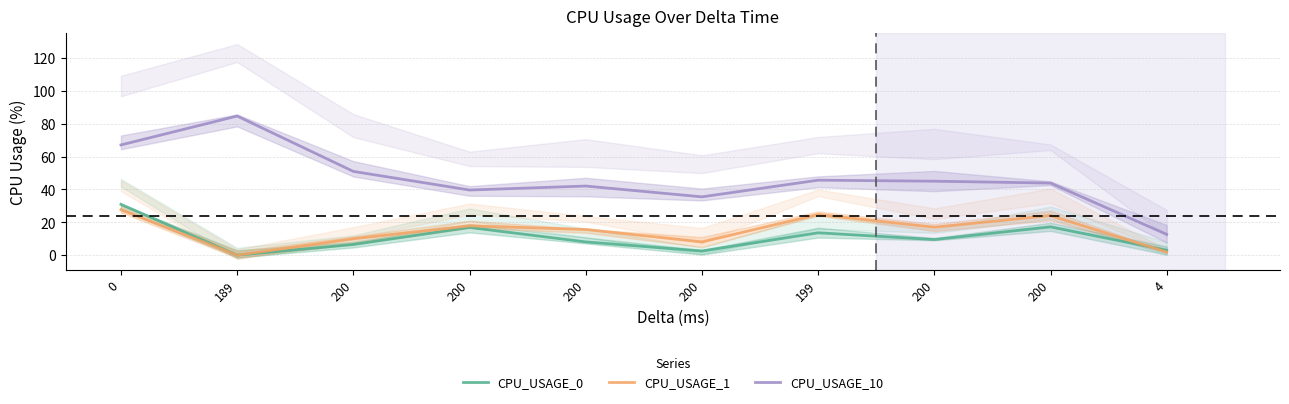

Does the chart have visible grid lines?

Yes